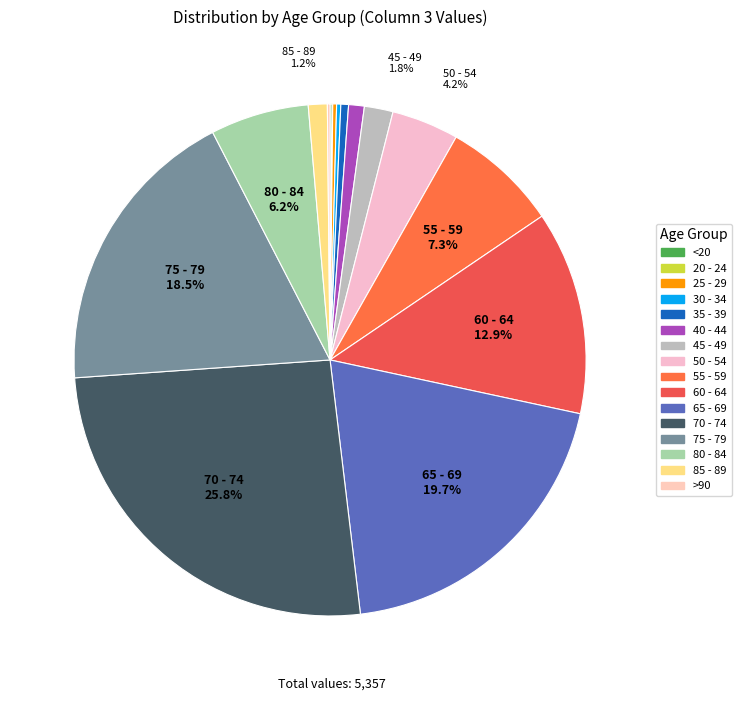

To the nearest percent, what is the difference between the 50 - 54 and 30 - 34 slice percentages?

4%